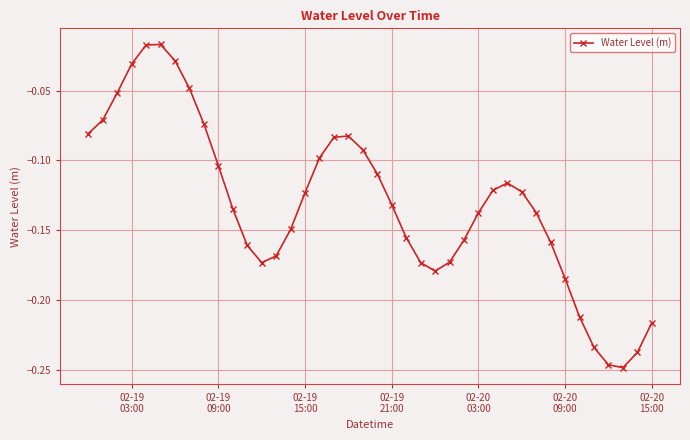

What is the sum of all values?

-5.2